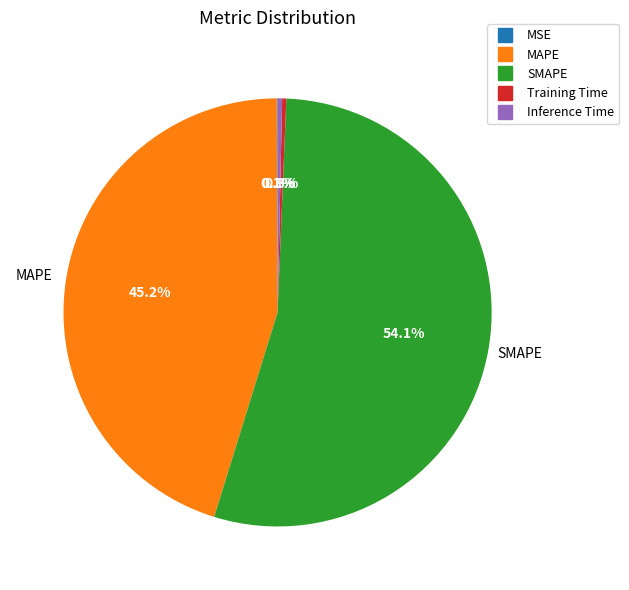

Is the sum of MAPE and Inference Time greater than half?

No